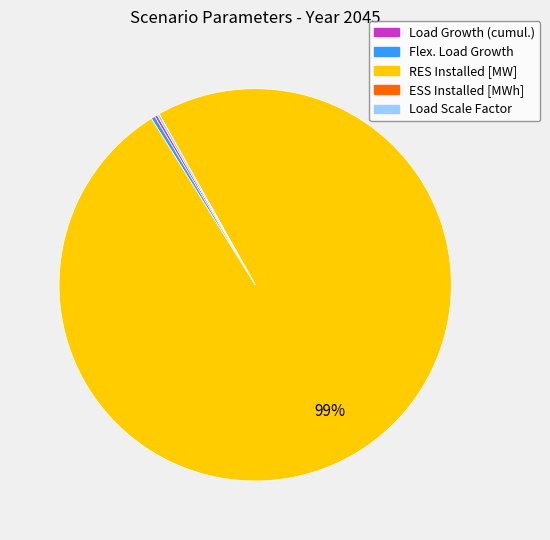

Is it true that RES Installed [MW] is 88% of the pie?

False